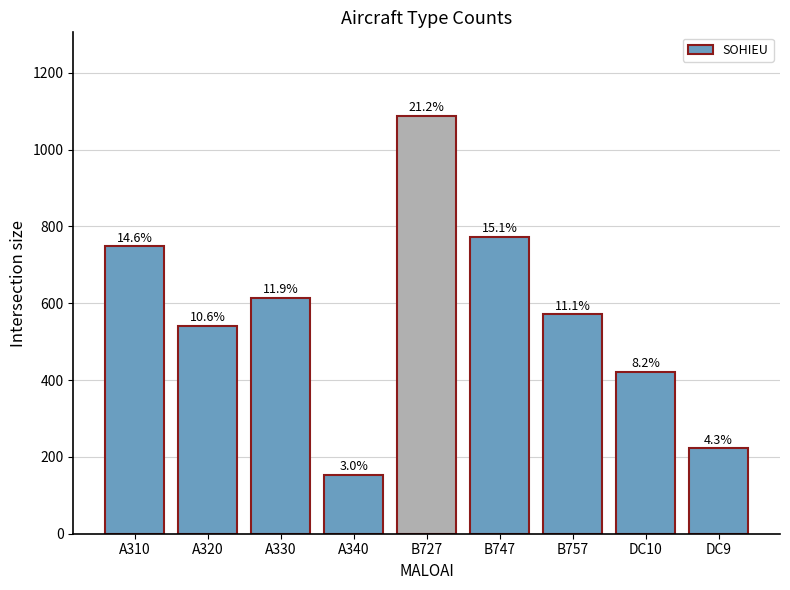

What is the difference between the maximum and second lowest values?

866